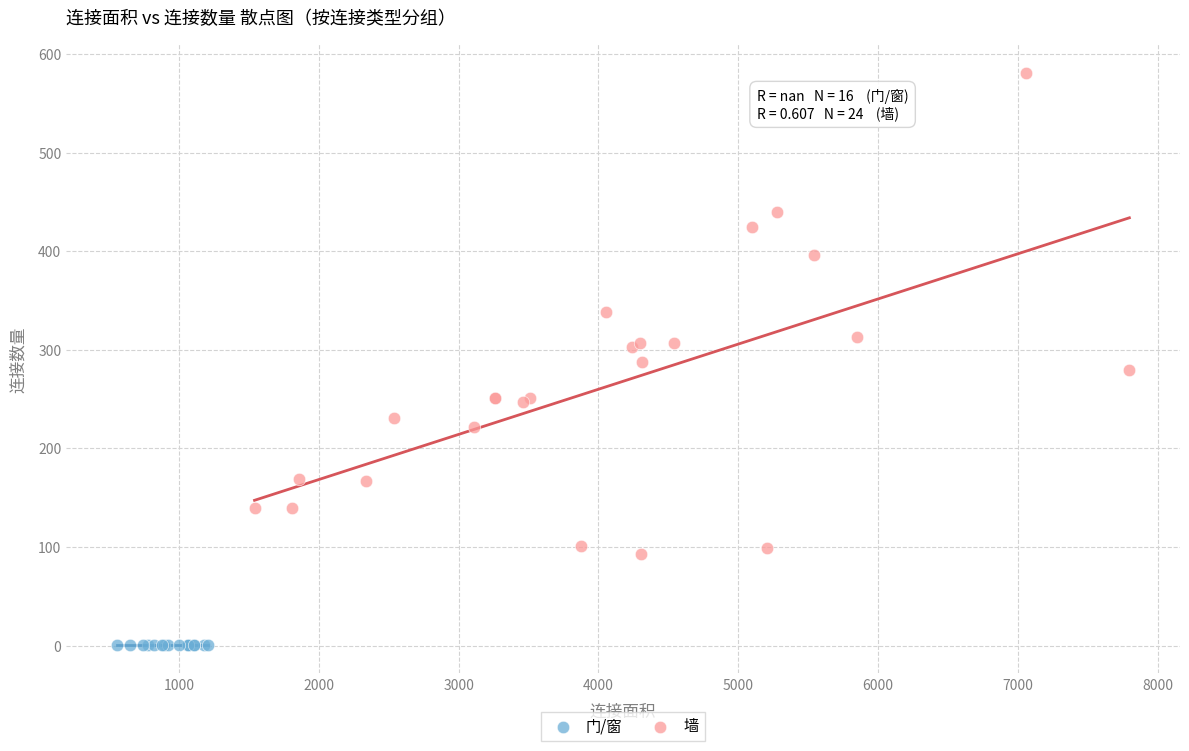

Which series contains the highest Y value?

墙